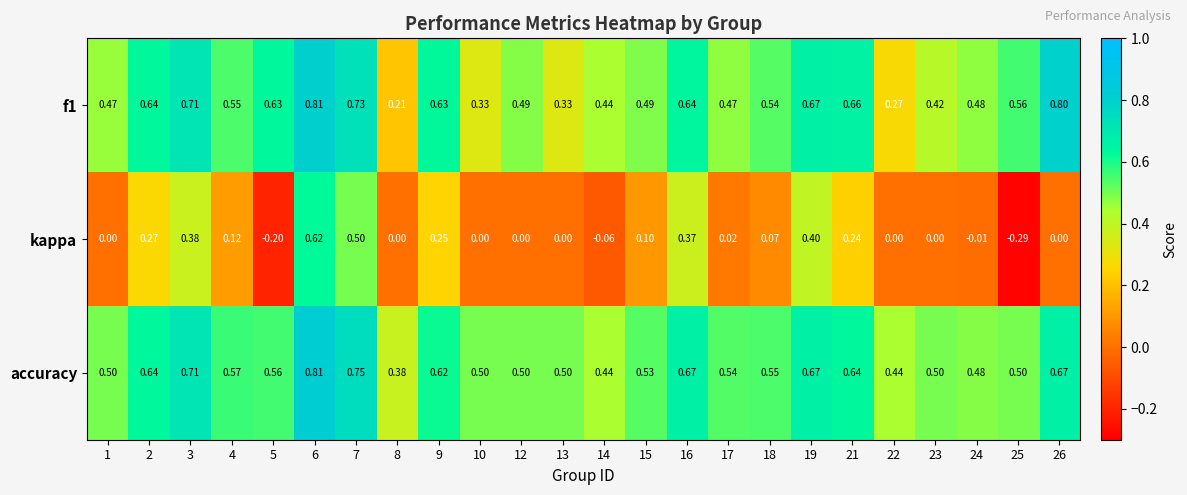

Which category has the highest value across all series?

6